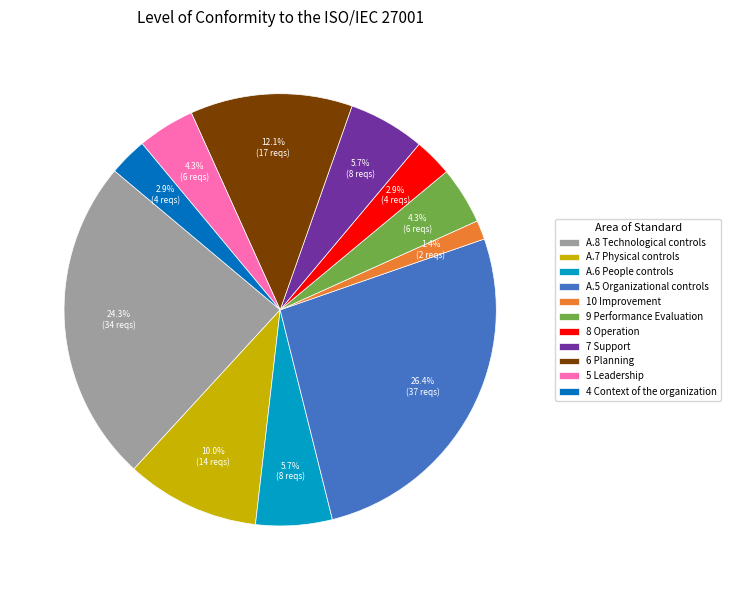

What is the ratio of the value at 5 Leadership to the value at 4 Context of the organization?

1.5